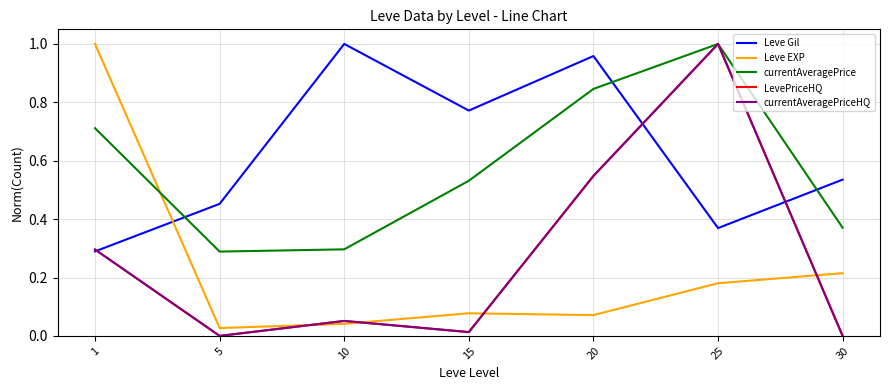

What is the total value across all series at 10?

1.4